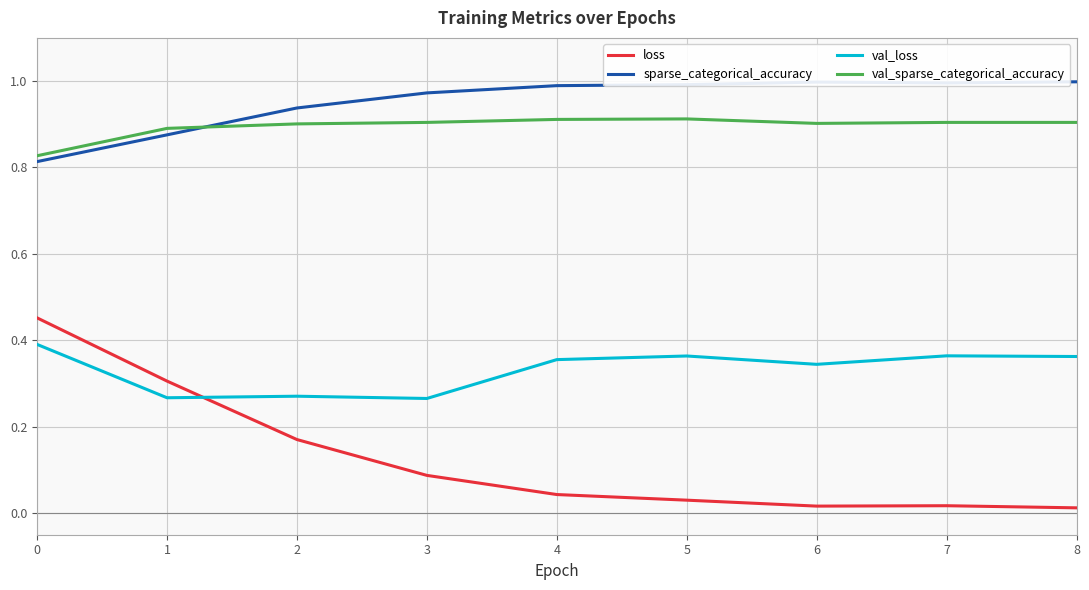

The value of val_loss at 8 is 0.4. True or false?

True